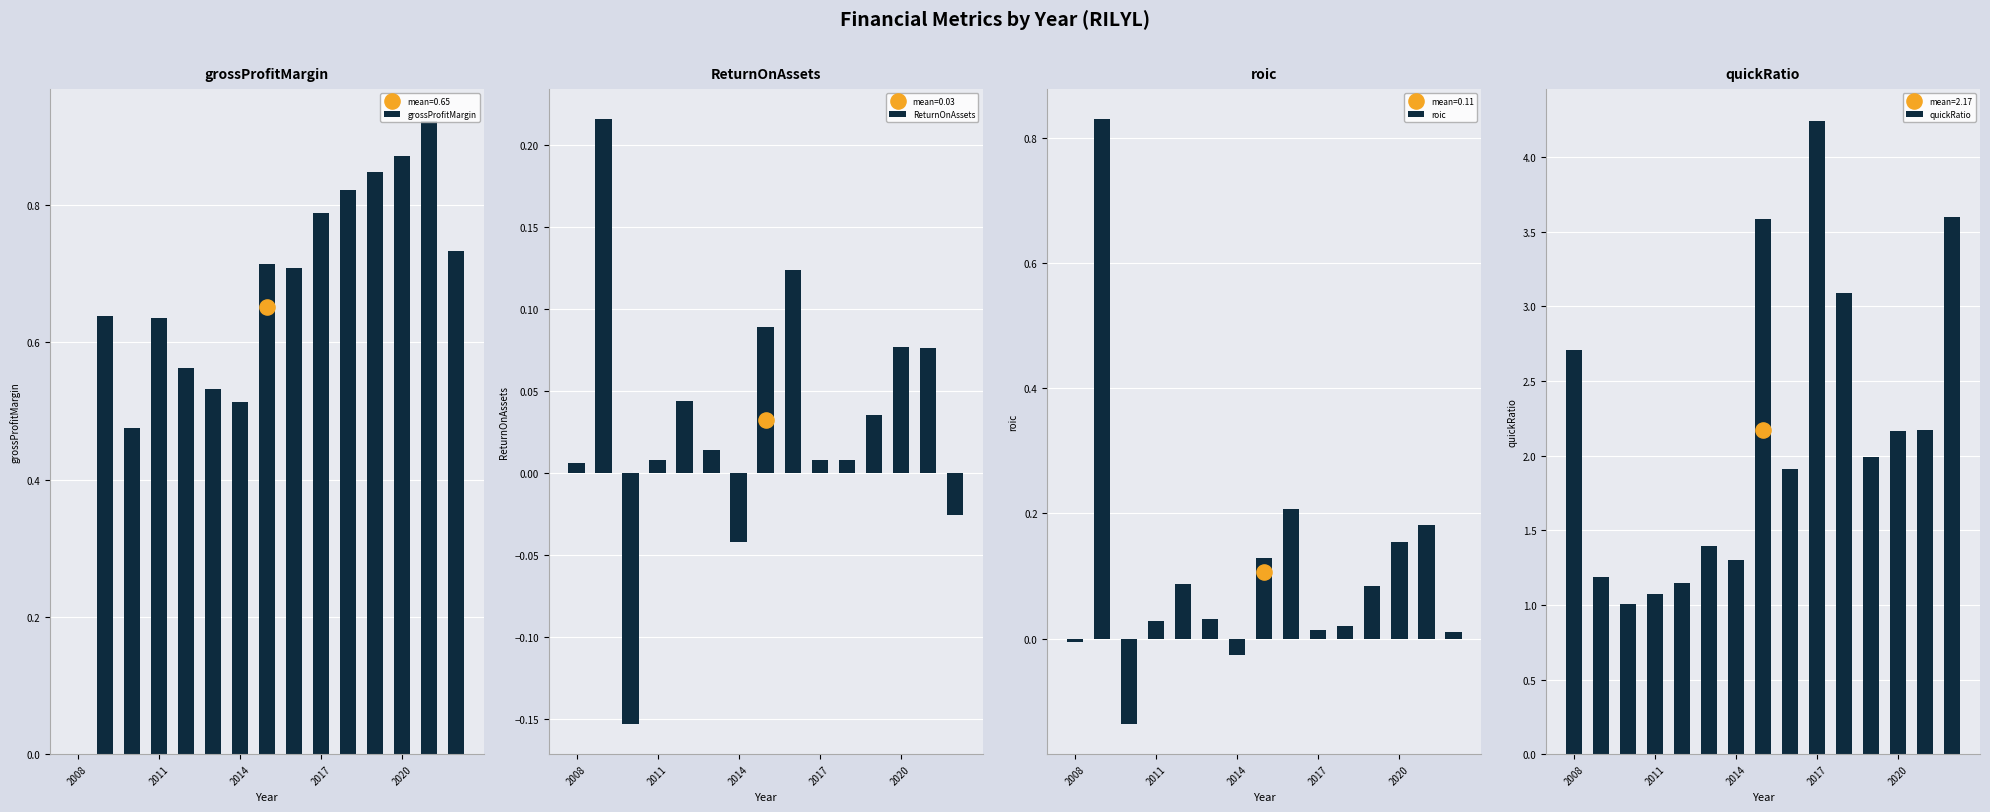

Which series has the widest spread of Y values?

quickRatio